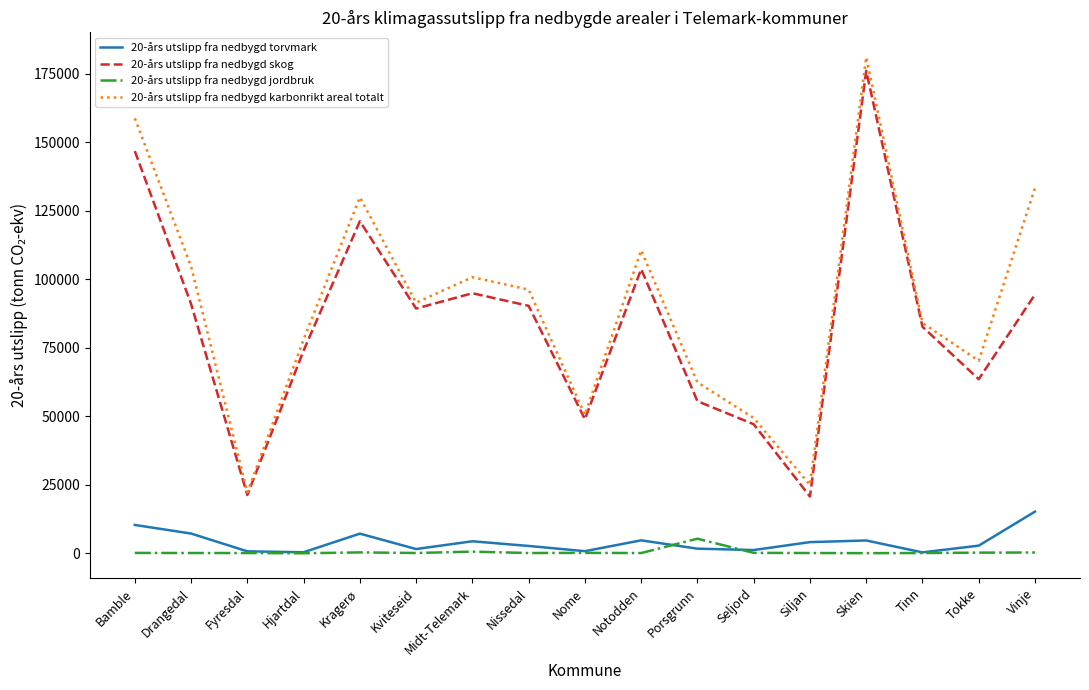

At which category is the sum across all series the highest?

Skien